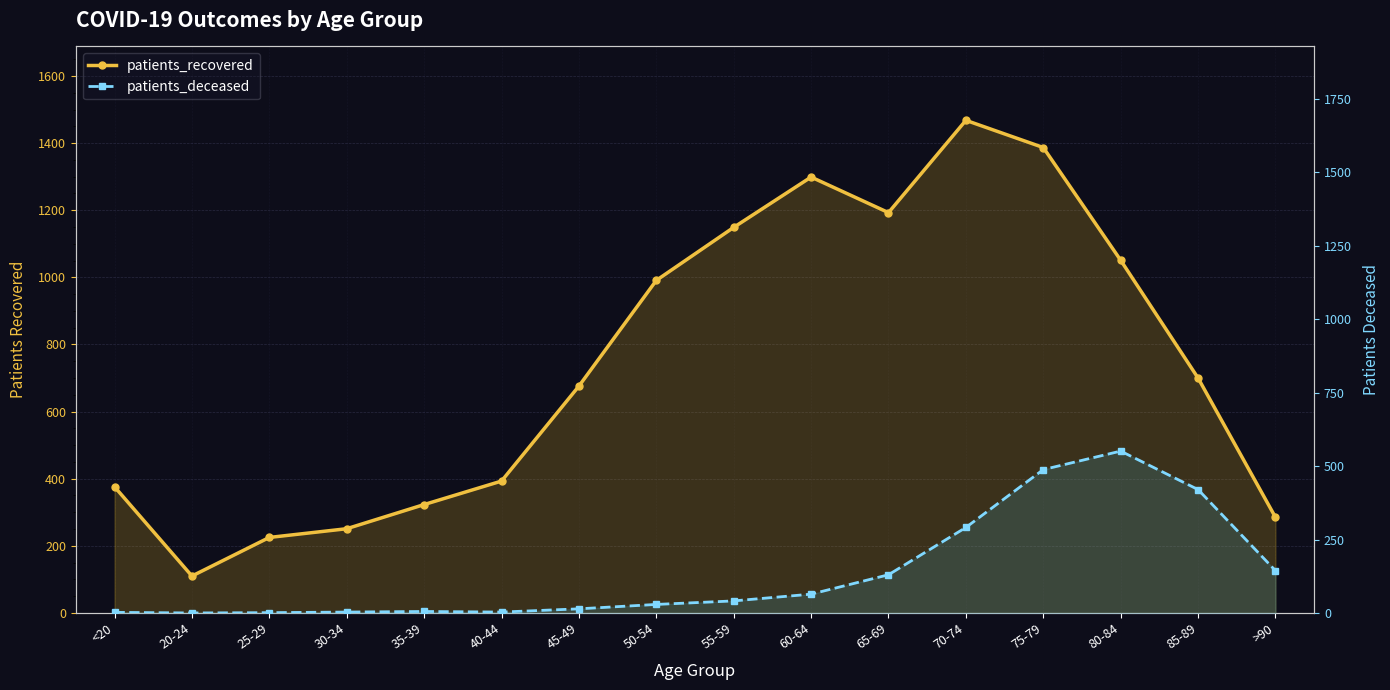

What is the sum of all patients_recovered values?

11877